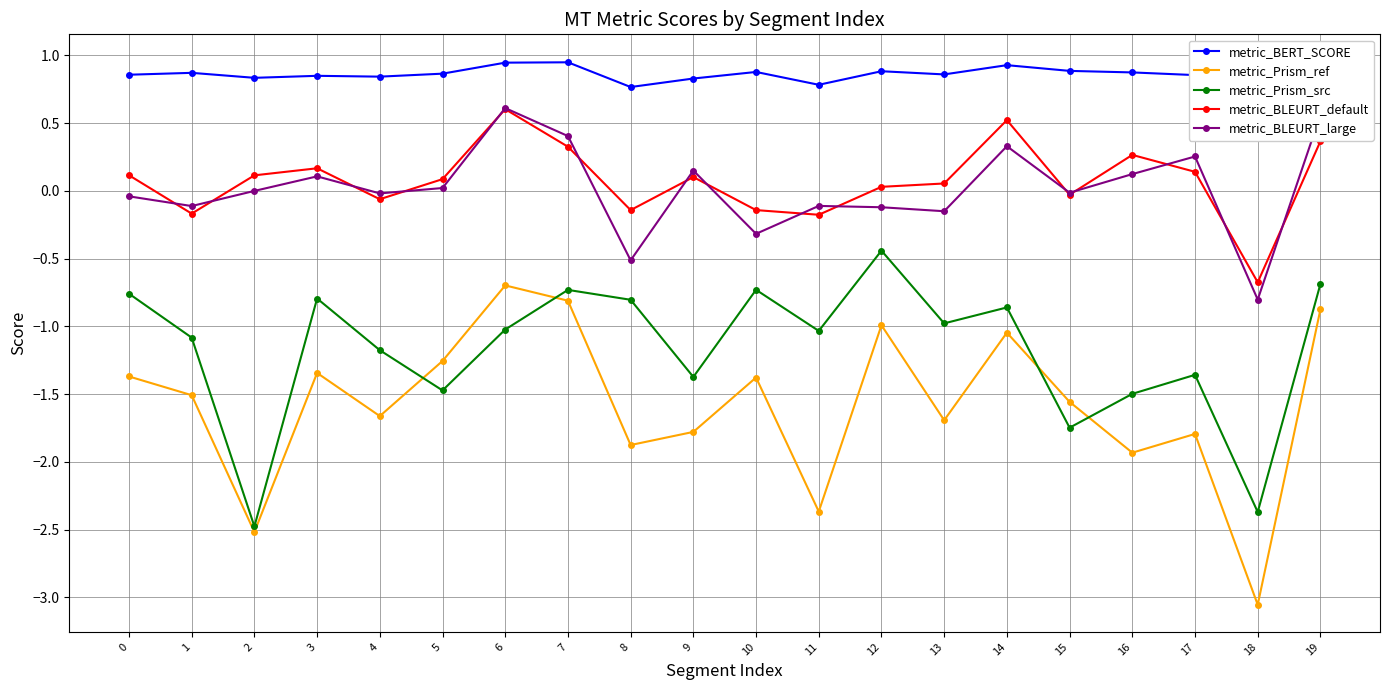

How many interior local peaks does the metric_Prism_ref series have?

6